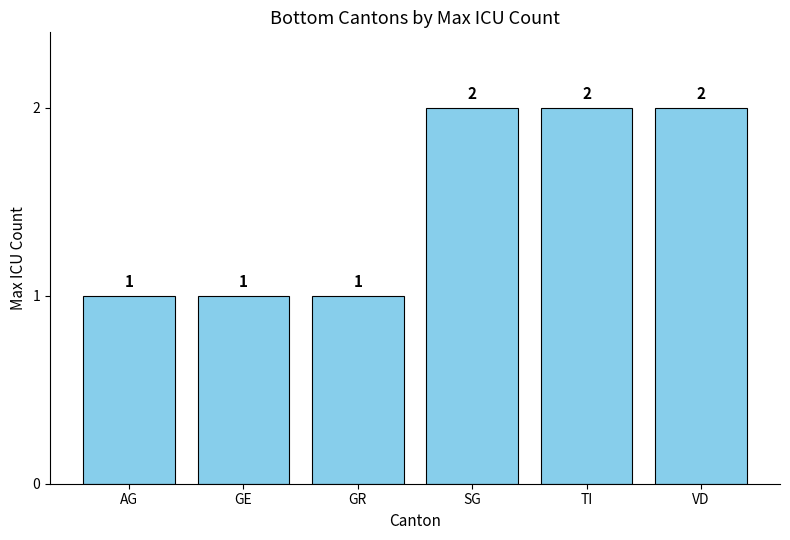

The chart shows a value of 2 at SG. True or false?

True